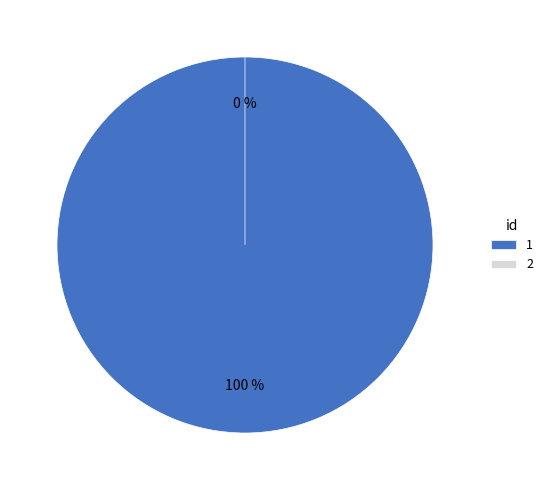

To the nearest percent, what percentage of the pie is 1?

100%